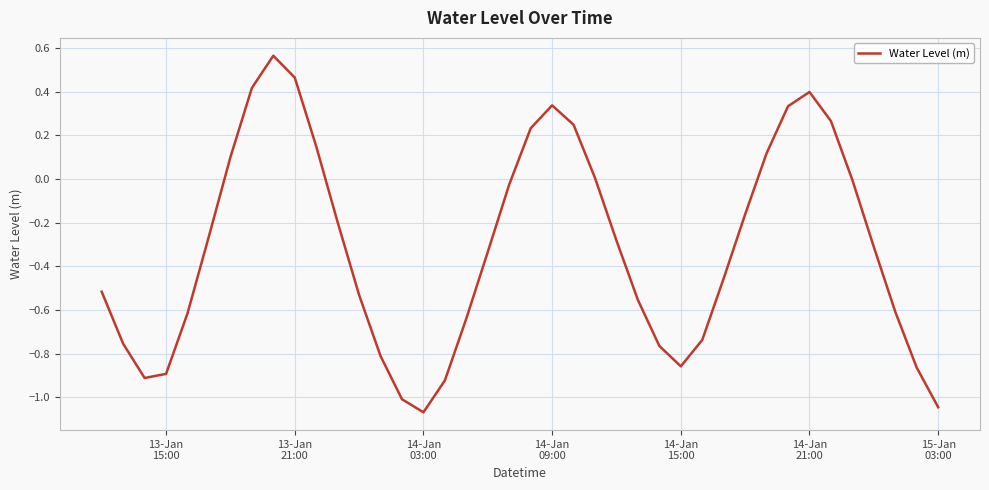

Reading left to right, extract all data points from this chart.

-0.5	-0.8	-0.9	-0.9	-0.6	-0.3	0.1	0.4	0.6	0.5	0.1	-0.2	-0.5	-0.8	-1.0	-1.1	-0.9	-0.6	-0.3	-0.0	0.2	0.3	0.2	0.0	-0.3	-0.6	-0.8	-0.9	-0.7	-0.5	-0.2	0.1	0.3	0.4	0.3	-0.0	-0.3	-0.6	-0.9	-1.0